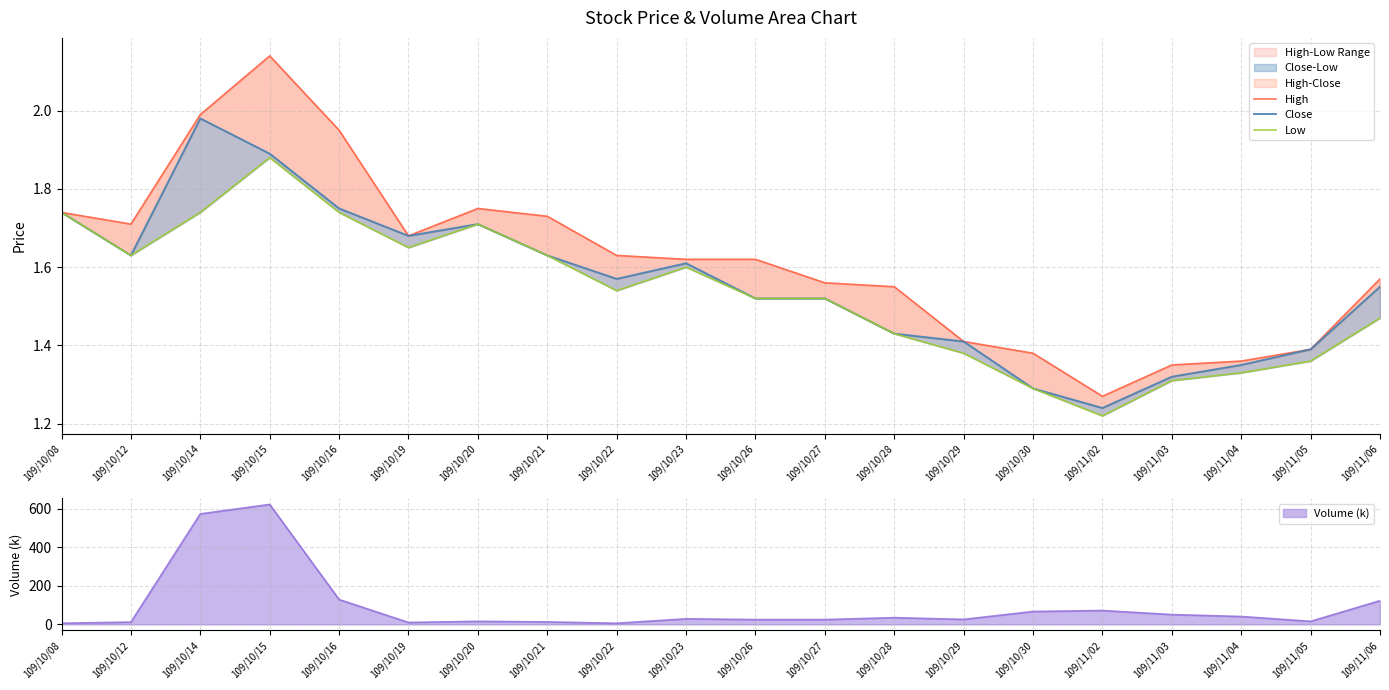

Reading left to right, extract all data points from this chart.

High: 109/10/08=1.7	109/10/12=1.7	109/10/14=2.0	109/10/15=2.1	109/10/16=1.9	109/10/19=1.7	109/10/20=1.8	109/10/21=1.7	109/10/22=1.6	109/10/23=1.6	109/10/26=1.6	109/10/27=1.6	109/10/28=1.6	109/10/29=1.4	109/10/30=1.4	109/11/02=1.3	109/11/03=1.4	109/11/04=1.4	109/11/05=1.4	109/11/06=1.6
Close: 109/10/08=1.7	109/10/12=1.6	109/10/14=2.0	109/10/15=1.9	109/10/16=1.8	109/10/19=1.7	109/10/20=1.7	109/10/21=1.6	109/10/22=1.6	109/10/23=1.6	109/10/26=1.5	109/10/27=1.5	109/10/28=1.4	109/10/29=1.4	109/10/30=1.3	109/11/02=1.2	109/11/03=1.3	109/11/04=1.4	109/11/05=1.4	109/11/06=1.6
Low: 109/10/08=1.7	109/10/12=1.6	109/10/14=1.7	109/10/15=1.9	109/10/16=1.7	109/10/19=1.6	109/10/20=1.7	109/10/21=1.6	109/10/22=1.5	109/10/23=1.6	109/10/26=1.5	109/10/27=1.5	109/10/28=1.4	109/10/29=1.4	109/10/30=1.3	109/11/02=1.2	109/11/03=1.3	109/11/04=1.3	109/11/05=1.4	109/11/06=1.5